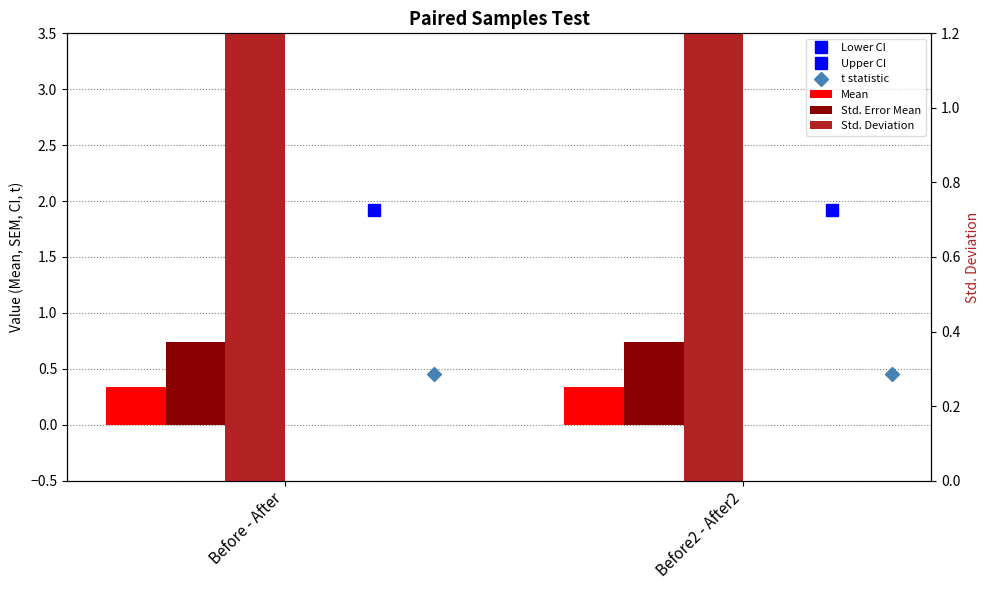

What position from the right is Before - After?

2